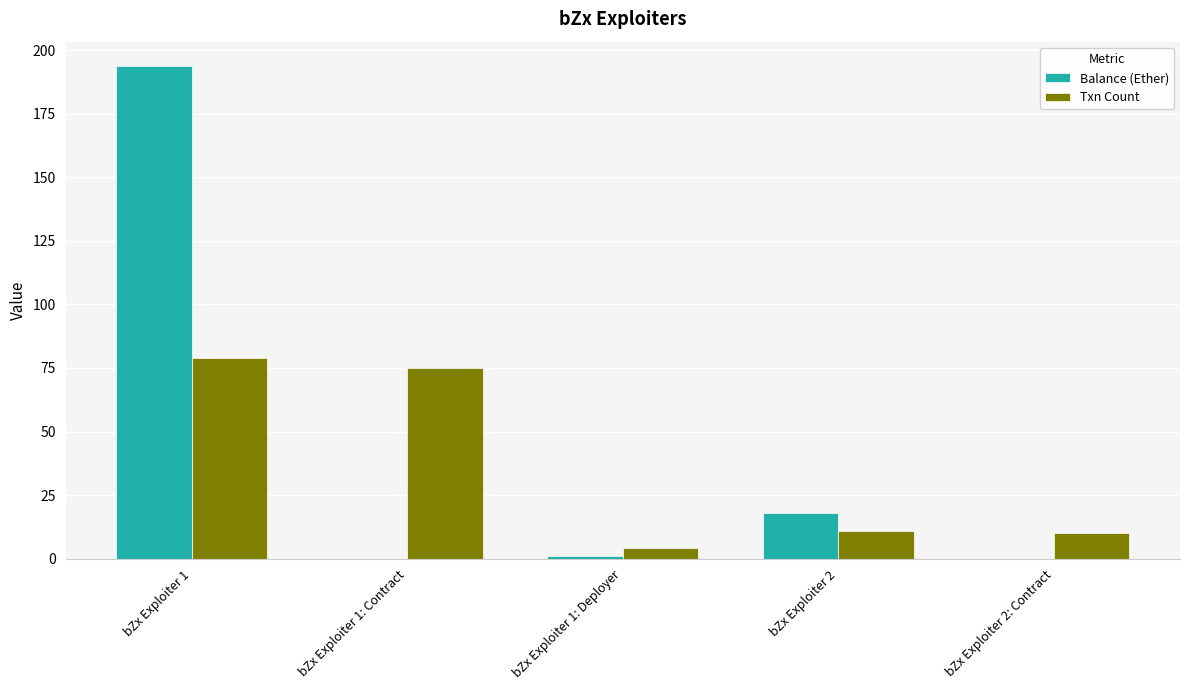

At which category is the sum across all series the highest?

bZx Exploiter 1